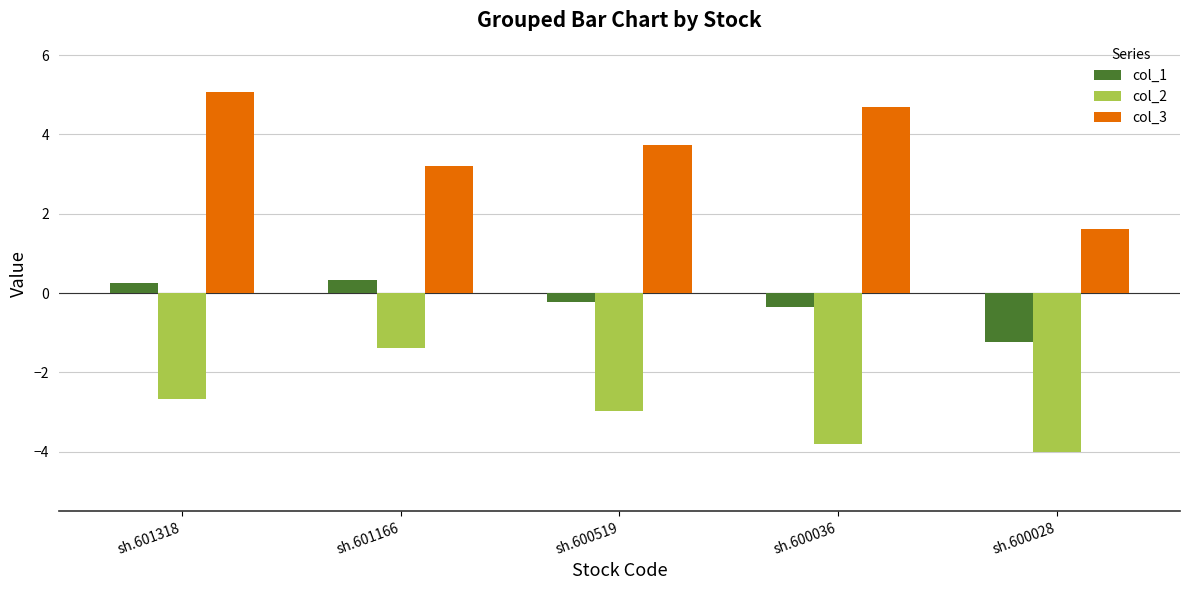

The value of col_3 at sh.600028 is 2.4. True or false?

False